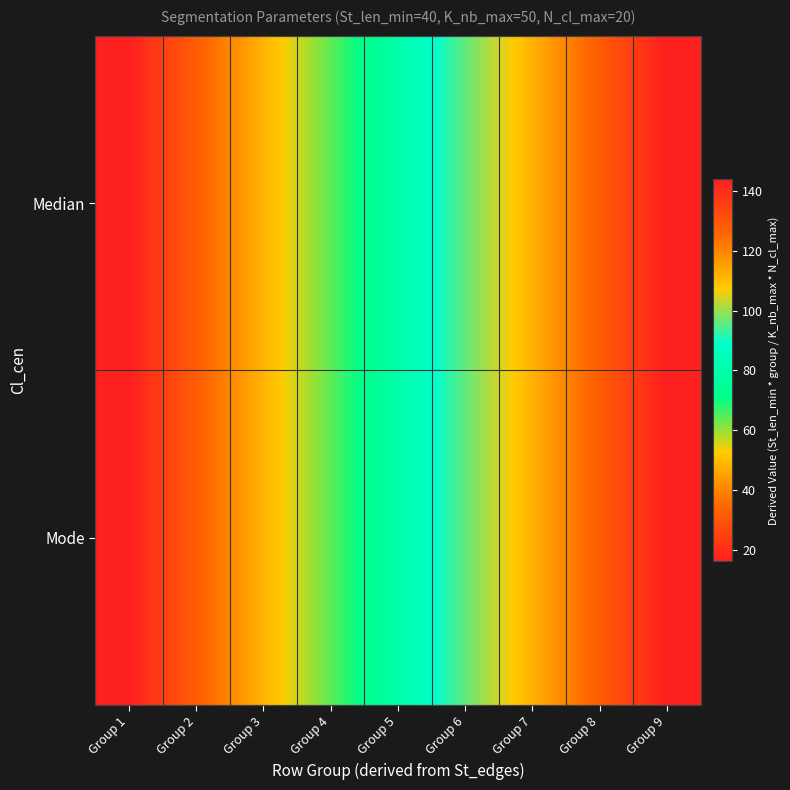

Which category has the highest value across all series?

Group 9